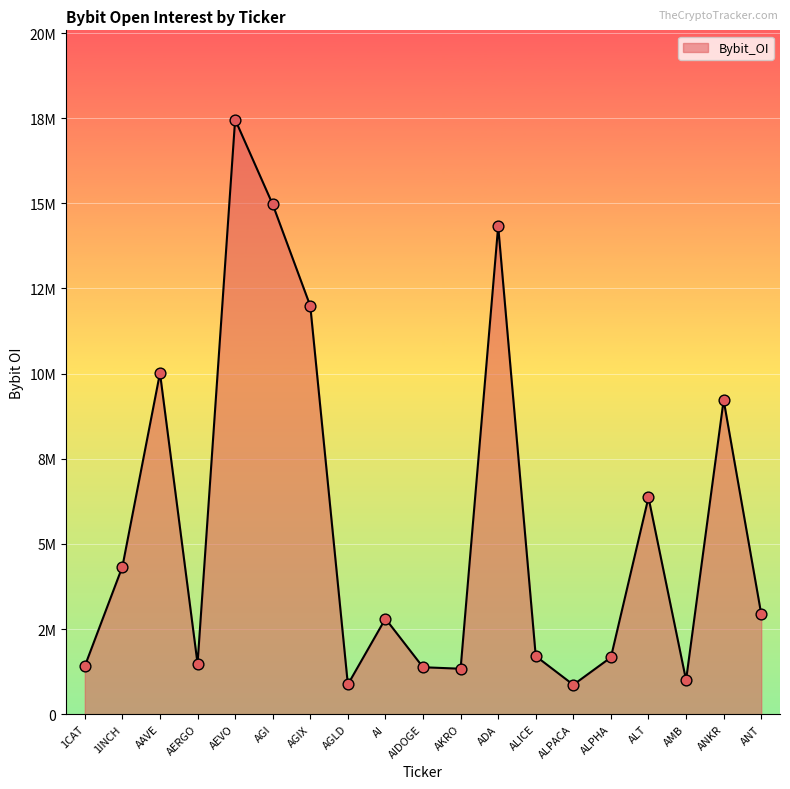

What is the ratio of the value at ALPHA to the value at AIDOGE?

1.2